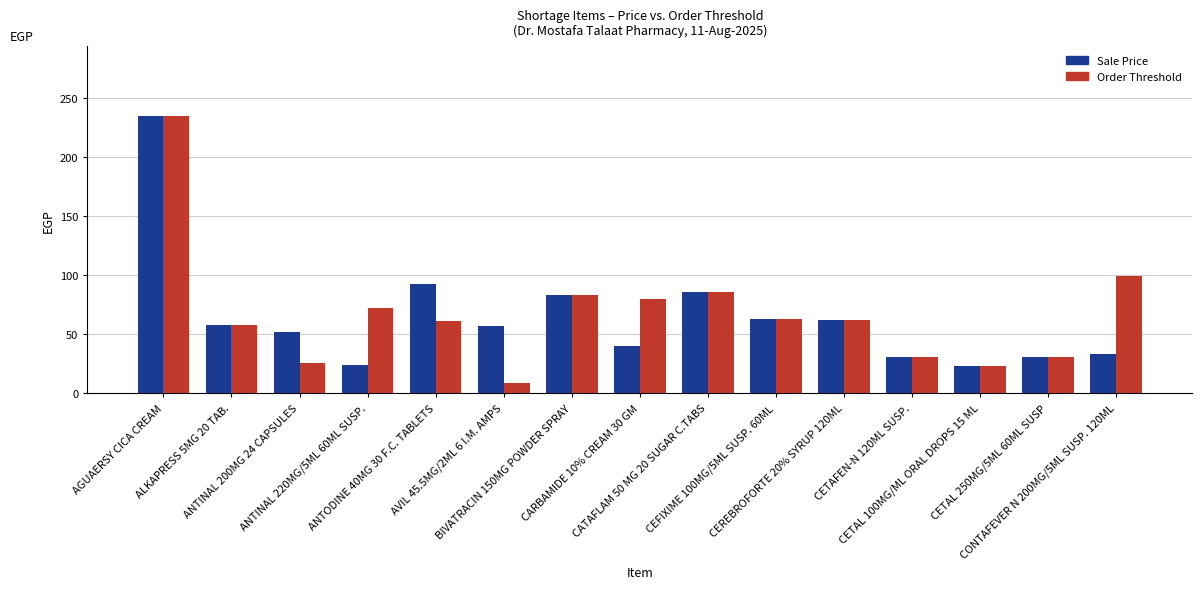

What is the total value across all series at CEFIXIME 100MG/5ML SUSP. 60ML?

126.0